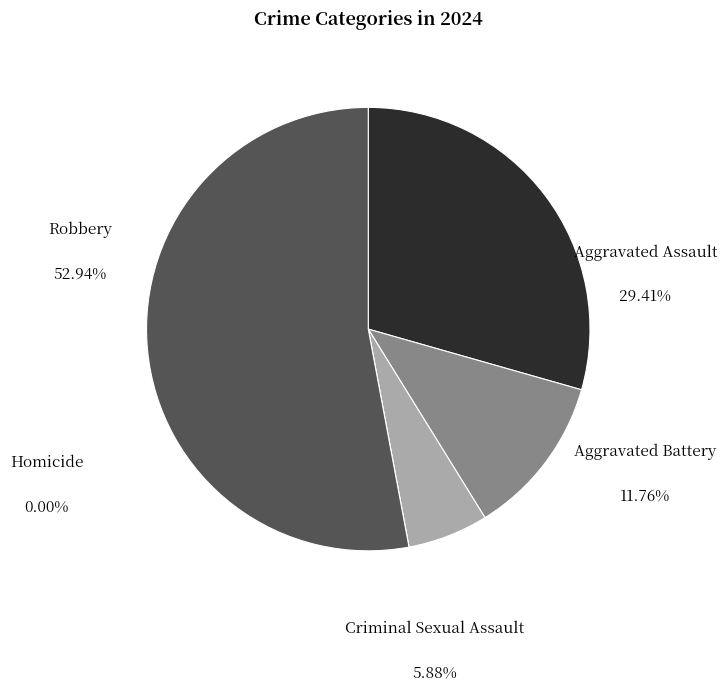

To the nearest percent, what is the combined percentage of Aggravated Assault and Aggravated Battery?

41%